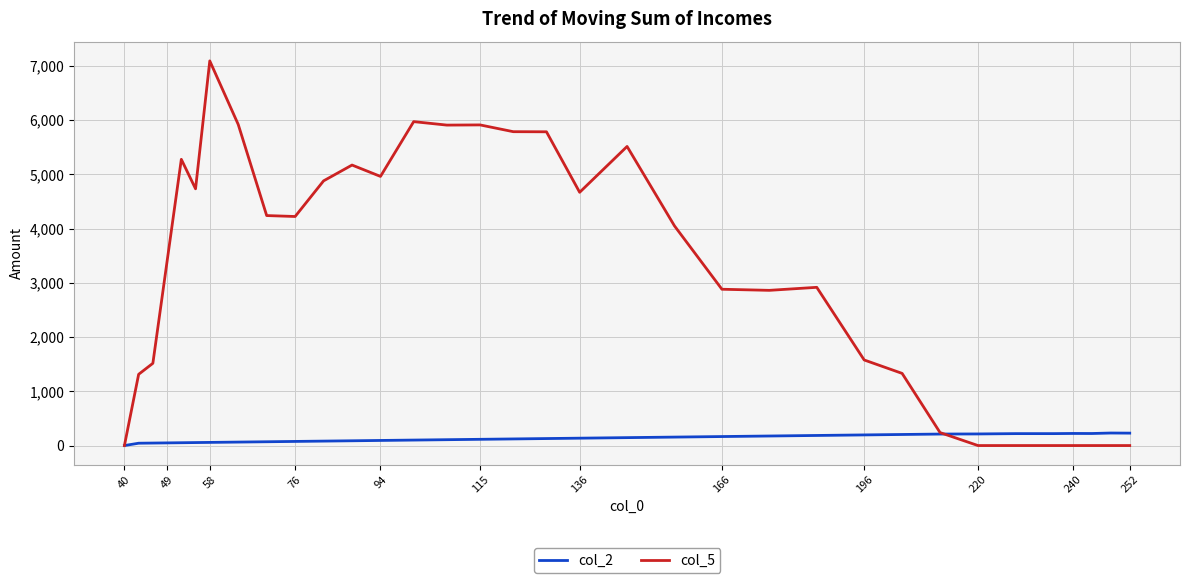

At how many categories does at least one series exceed 3123?

18